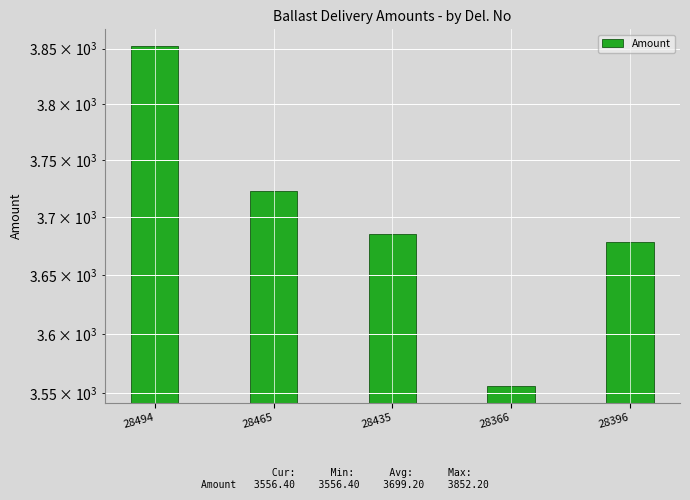

What is the change in value from 28465 to 28366?

-166.6